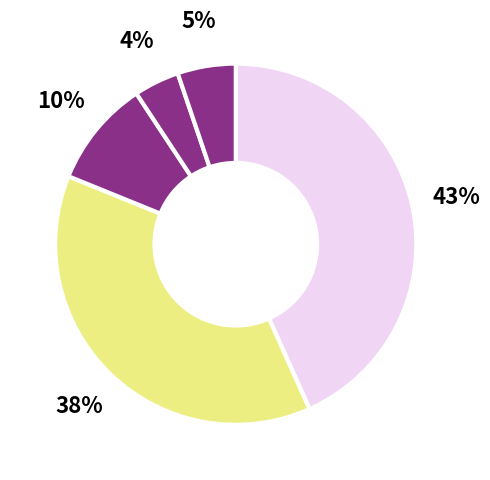

How many slices are in this pie chart?

5